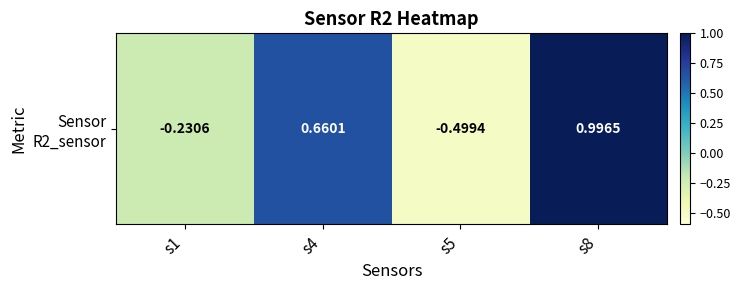

List the labels in order of value, largest first.

s8, s4, s1, s5